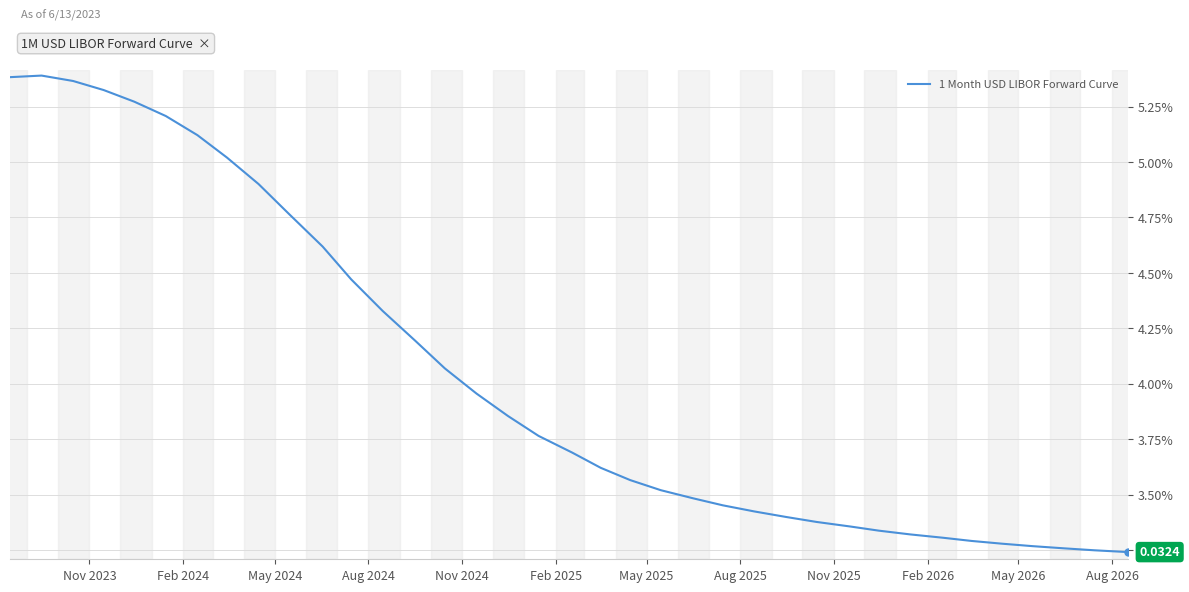

Does the chart display data point markers on the line(s)?

No